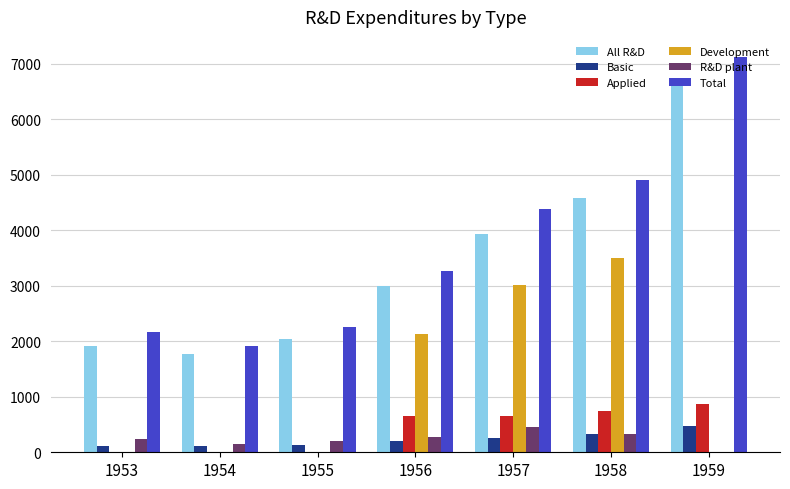

Which series has the largest total across all categories?

Total